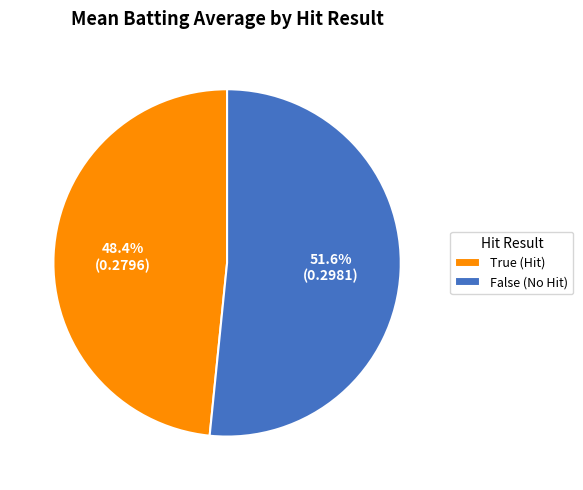

Does True represent more than half of the total?

No